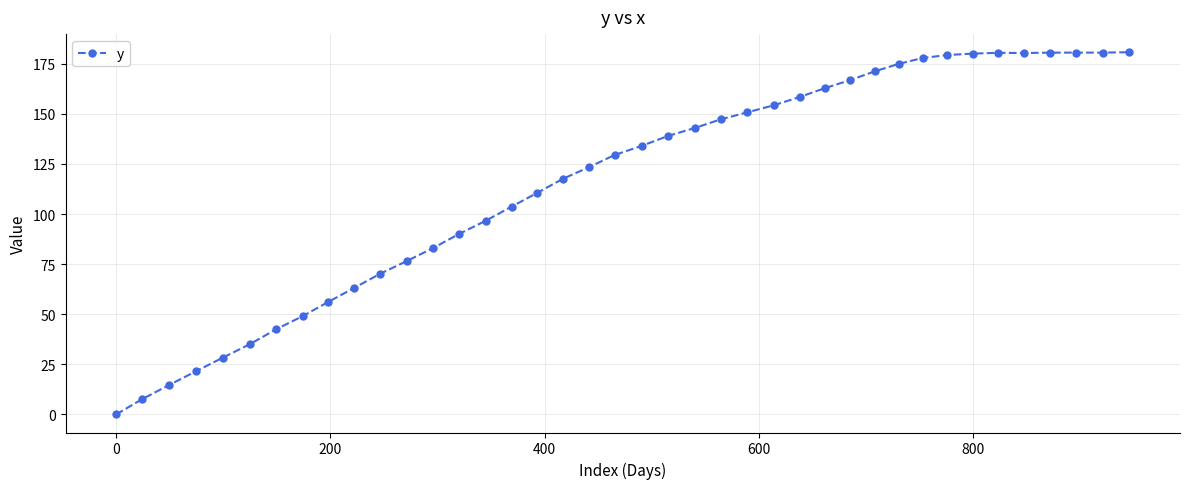

How many values are above zero?

39